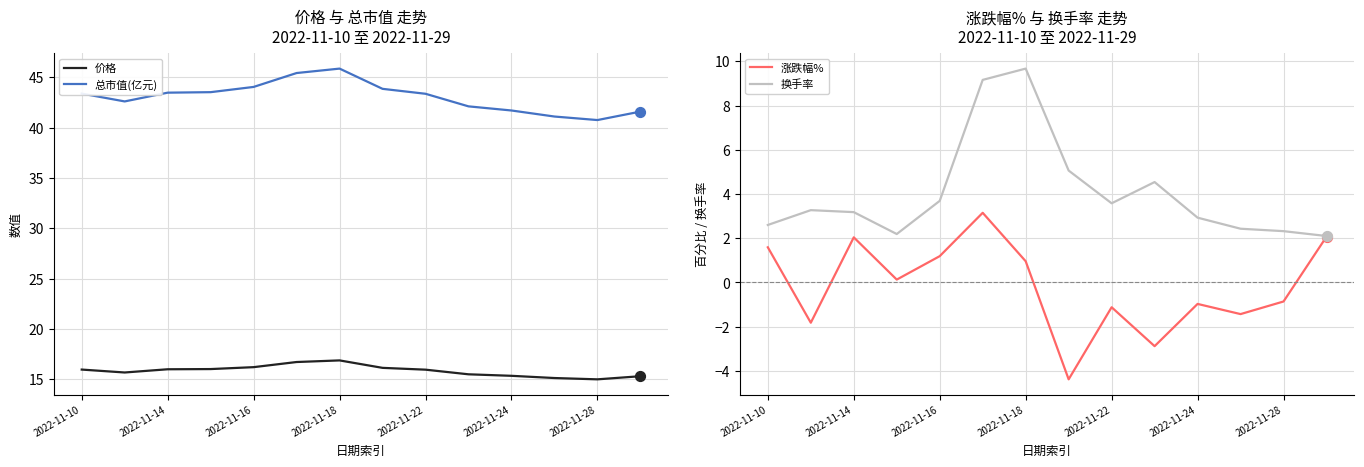

True or false: 总市值(亿元) and 价格 intersect in this chart.

False